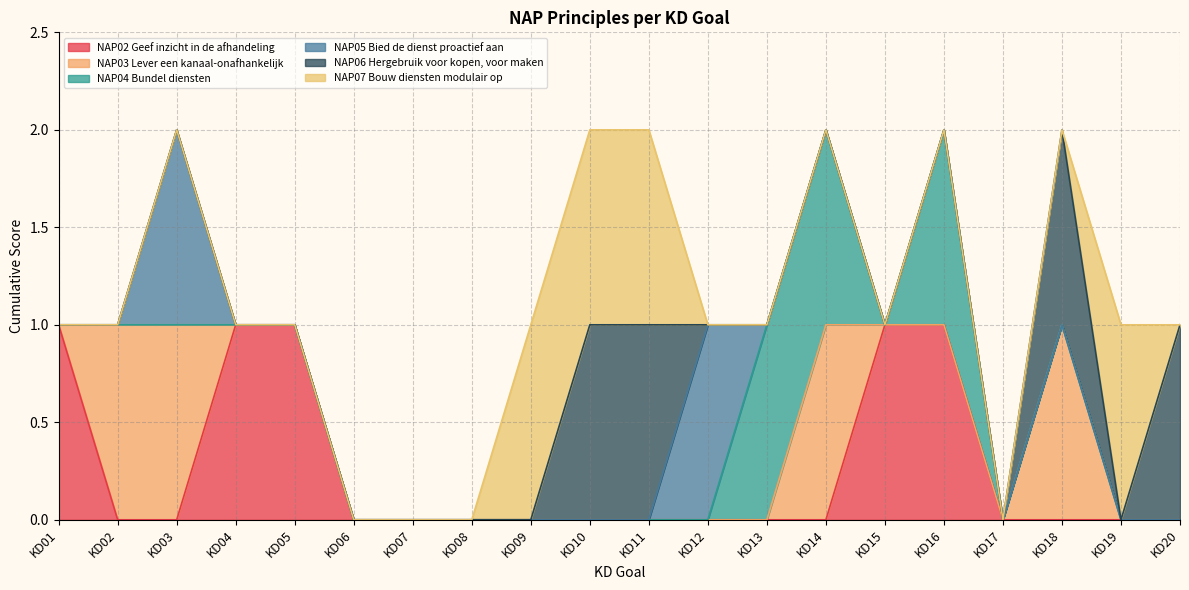

Which series has the largest range (max minus min)?

NAP02 Geef inzicht in de afhandeling